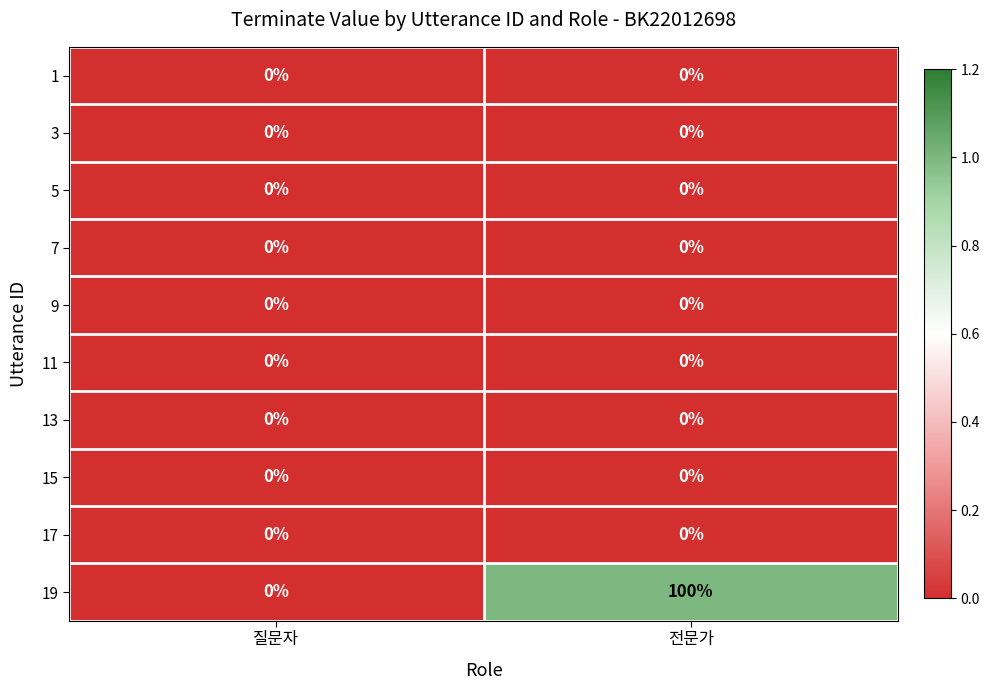

At which category is the sum across all series the highest?

전문가